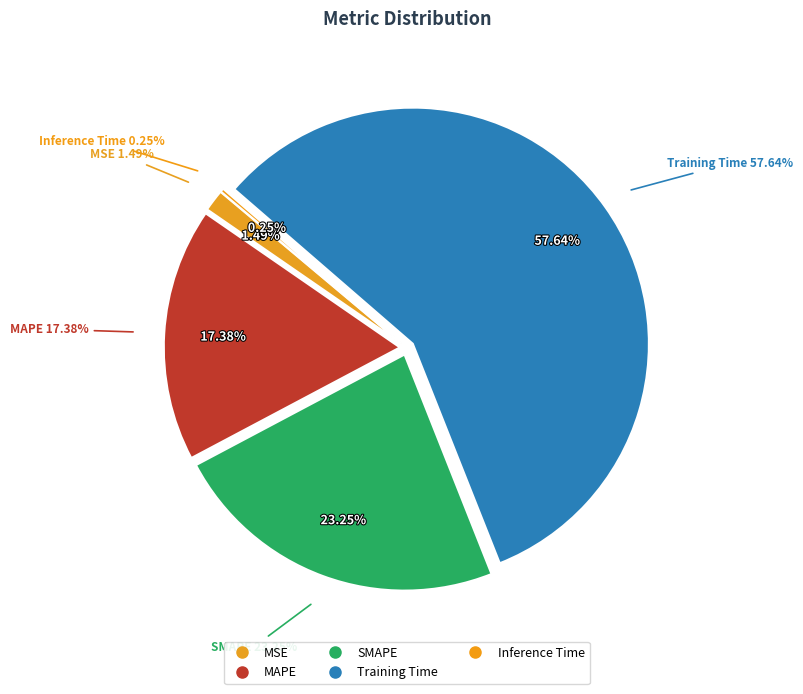

Rank the categories by value from lowest to highest.

Inference Time, MSE, MAPE, SMAPE, Training Time